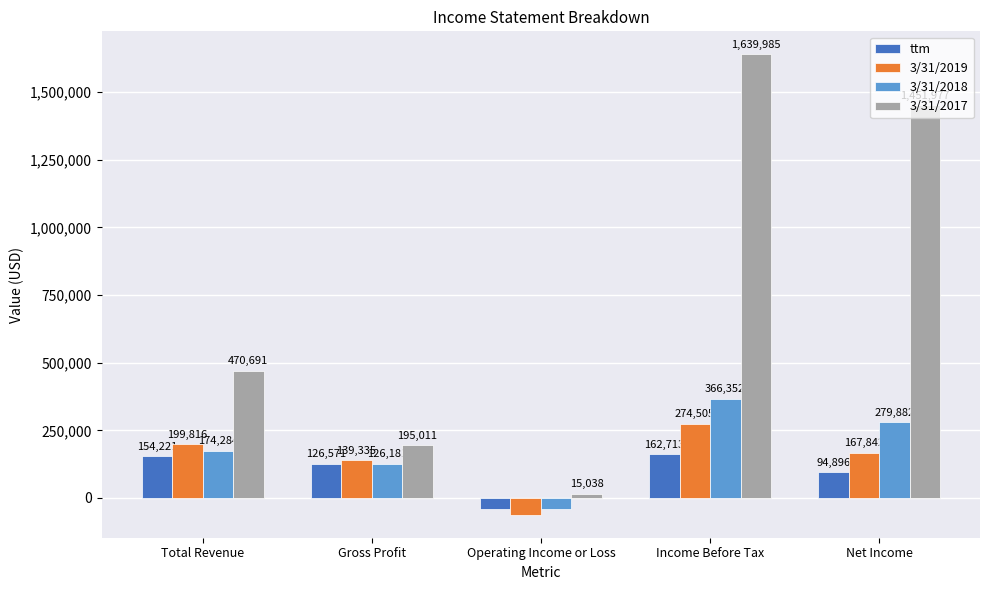

Reading left to right, what are all the values shown in this chart?

ttm: Total Revenue=154221	Gross Profit=126571	Operating Income or Loss=-39738	Income Before Tax=162713	Net Income=94896
3/31/2019: Total Revenue=199816	Gross Profit=139335	Operating Income or Loss=-61759	Income Before Tax=274505	Net Income=167842
3/31/2018: Total Revenue=174284	Gross Profit=126181	Operating Income or Loss=-41373	Income Before Tax=366352	Net Income=279882
3/31/2017: Total Revenue=470691	Gross Profit=195011	Operating Income or Loss=15038	Income Before Tax=1639985	Net Income=1451977